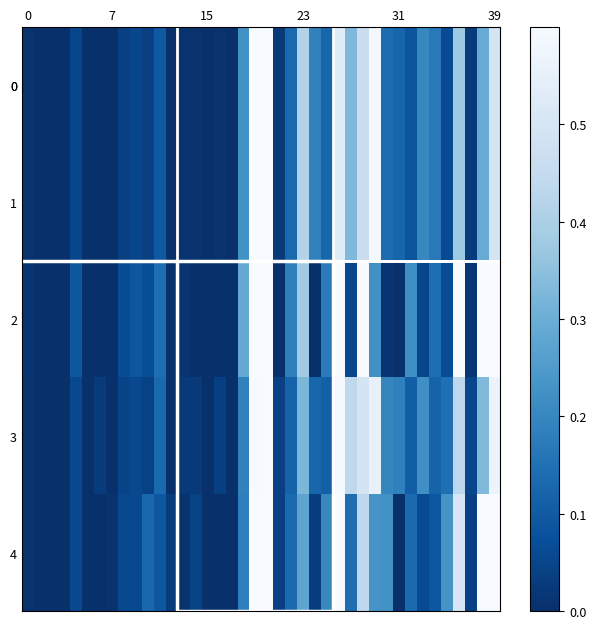

How many categories are shown in the chart?

40